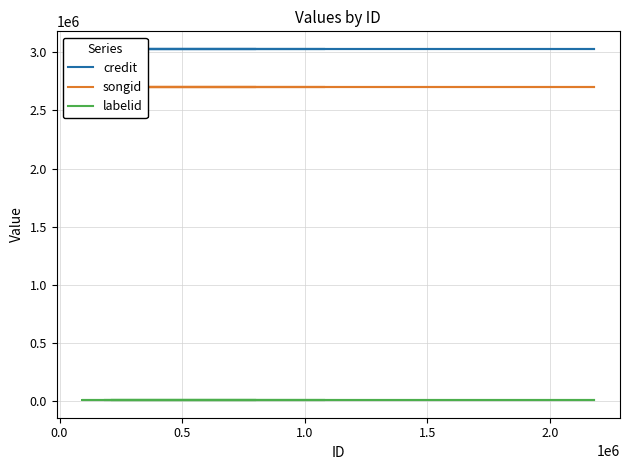

What is the average value of the songid series?

2703605